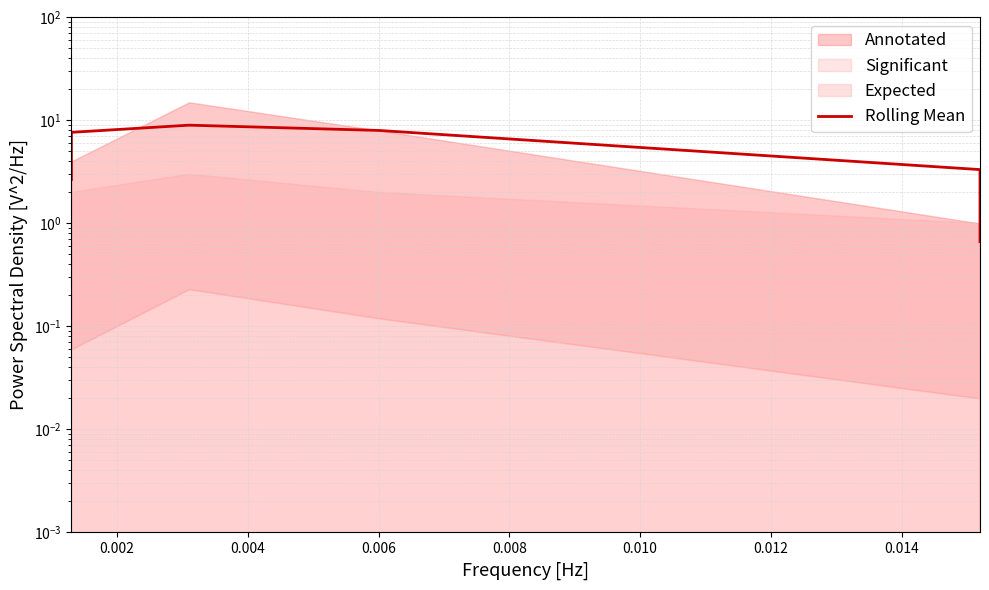

True or false: the data has more than 0 interior local peaks.

True